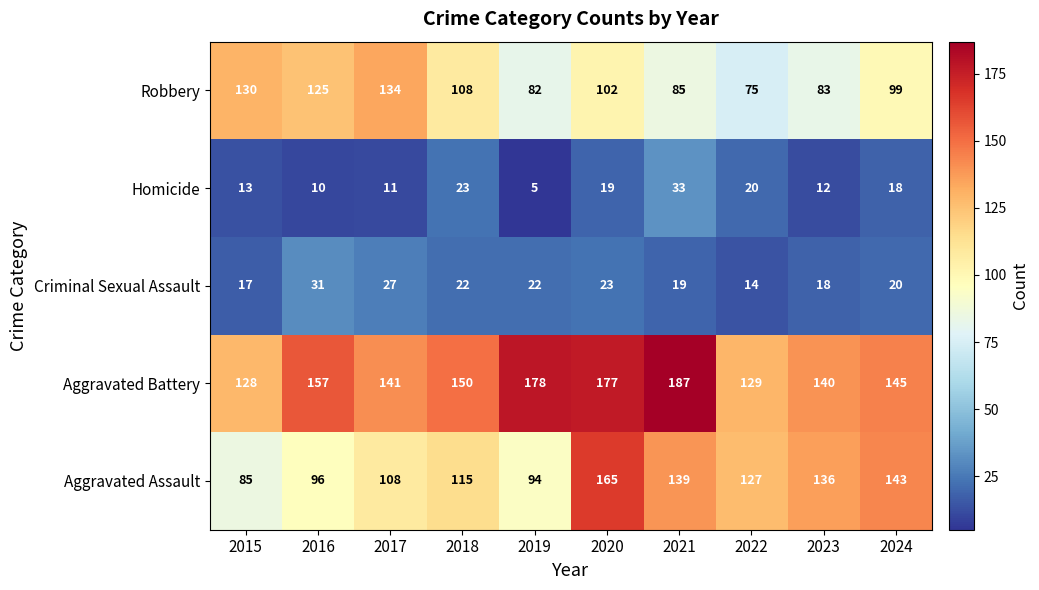

True or false: Criminal Sexual Assault has a value of 7 at 2021.

False